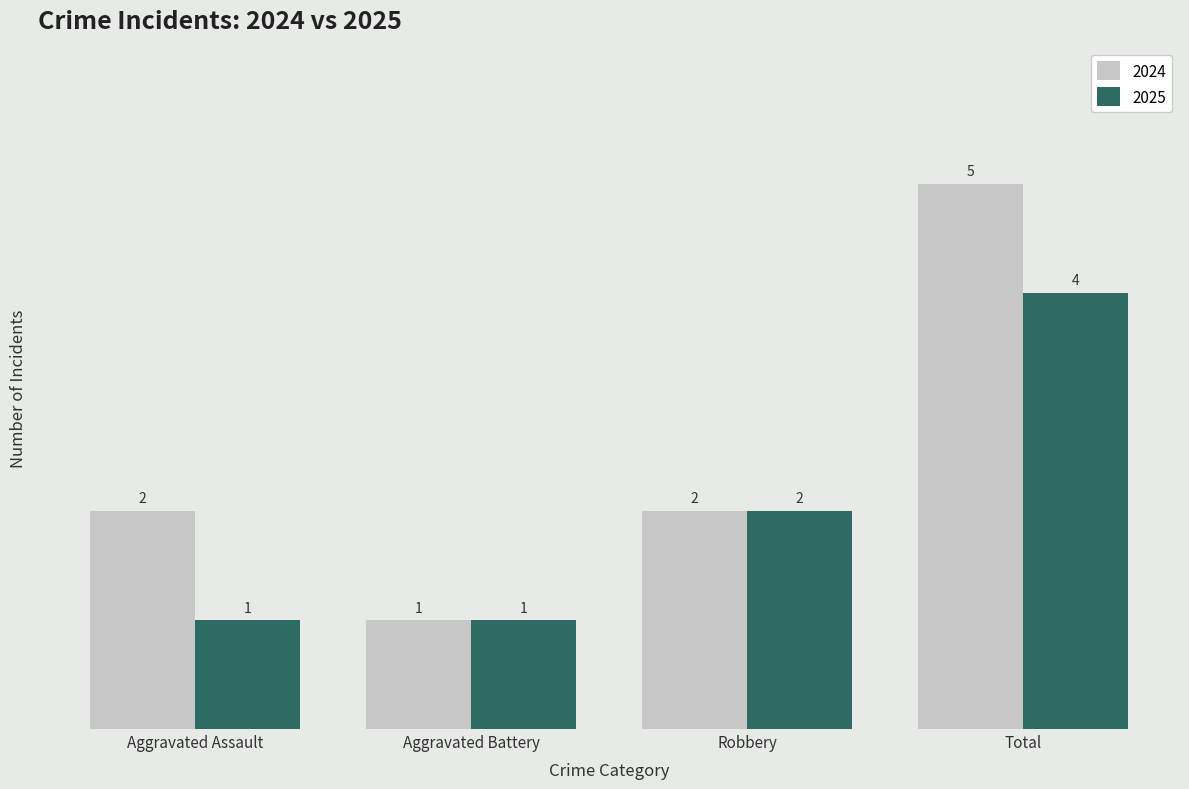

At which category is the sum across all series the highest?

Total